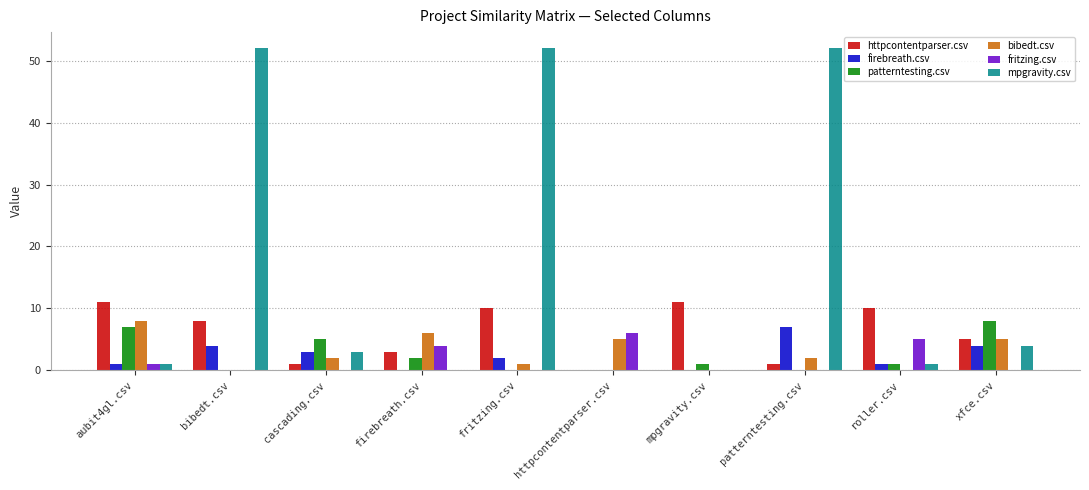

Is the value of bibedt.csv at patterntesting.csv greater than the value of mpgravity.csv at patterntesting.csv?

No